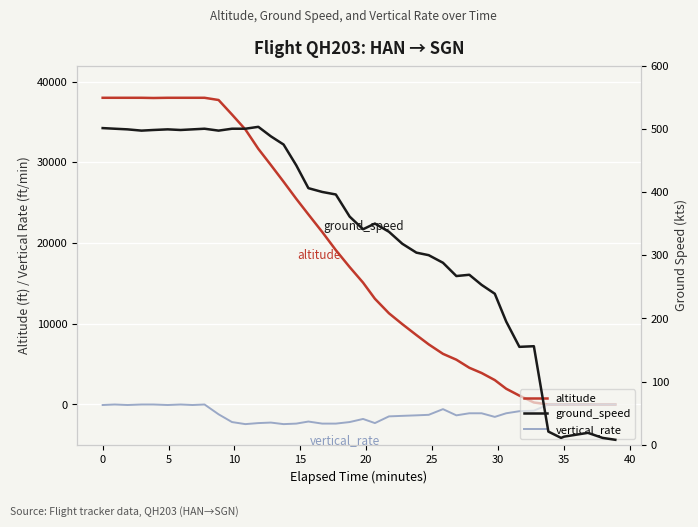

How many values in the vertical_rate series exceed -1088?

18